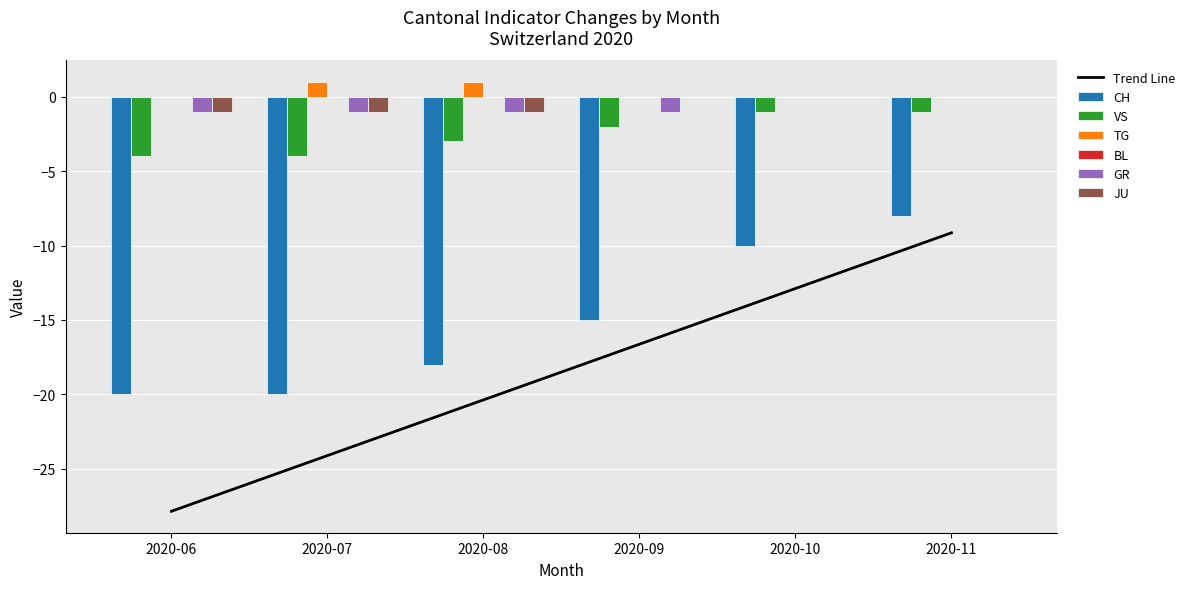

The TG series shows 1 at 2020-09. True or false?

False